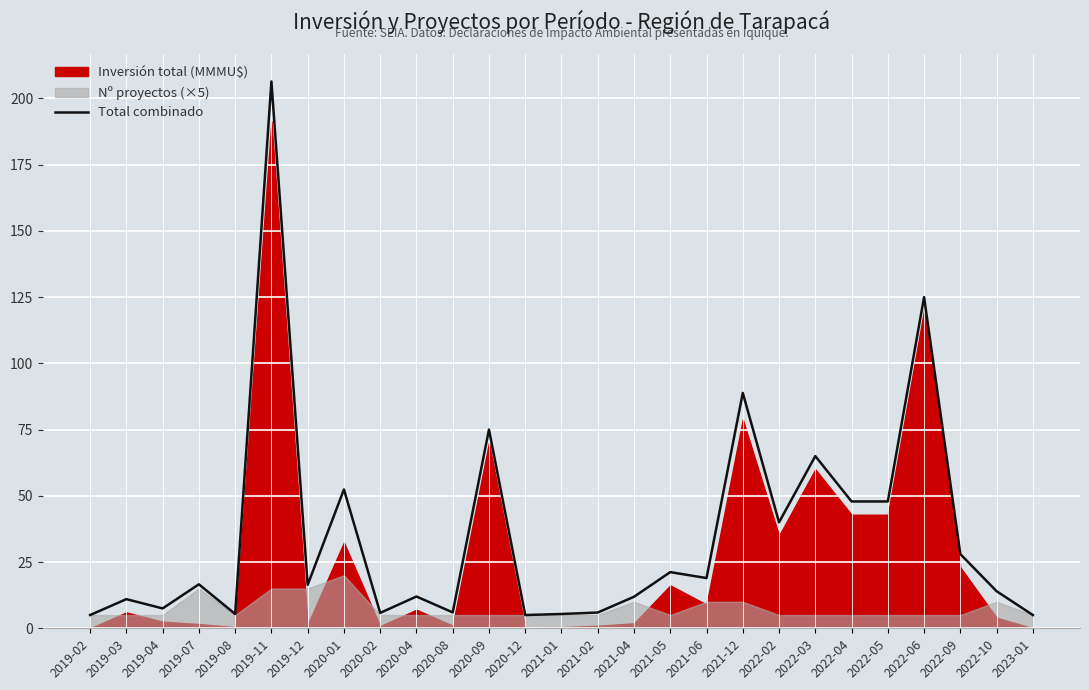

Reading left to right, what are all the values shown in this chart?

2019-02=5.0	2019-03=11.0	2019-04=7.5	2019-07=16.6	2019-08=5.4	2019-11=206.4	2019-12=16.4	2020-01=52.4	2020-02=5.8	2020-04=12.0	2020-08=6.0	2020-09=75.0	2020-12=5.0	2021-01=5.4	2021-02=6.0	2021-04=11.9	2021-05=21.2	2021-06=19.0	2021-12=88.8	2022-02=40.0	2022-03=65.0	2022-04=47.9	2022-05=47.9	2022-06=125.0	2022-09=28.0	2022-10=14.0	2023-01=5.0